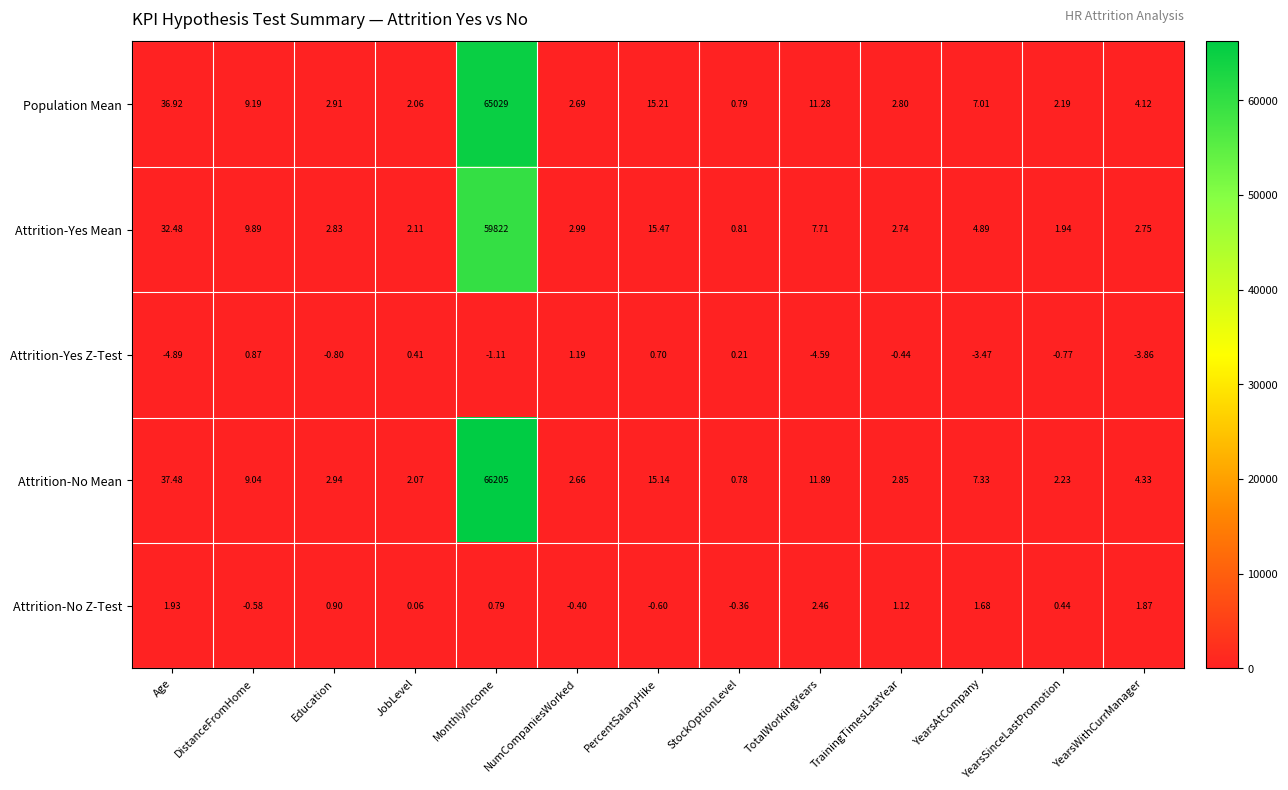

At which label does Attrition-Yes Z-Test first exceed 0?

DistanceFromHome